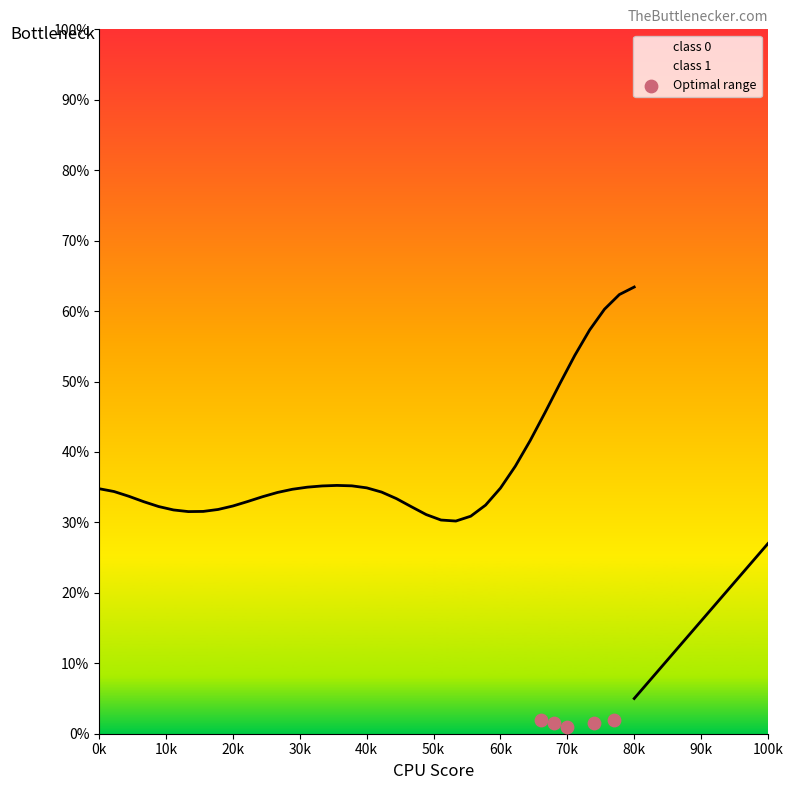

Between 0k and 40k, which is larger?

0k